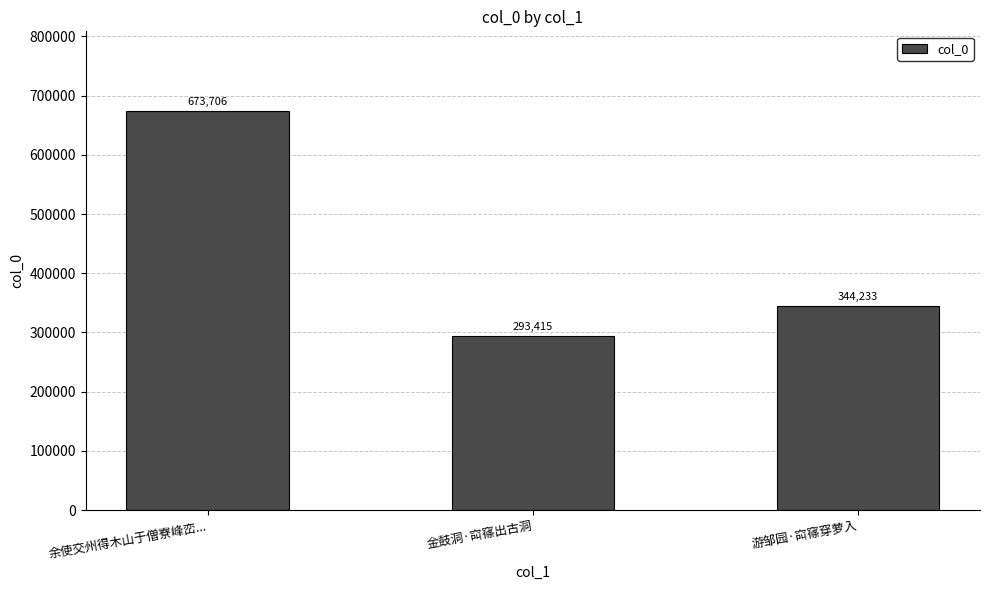

Does the chart contain any negative values?

No